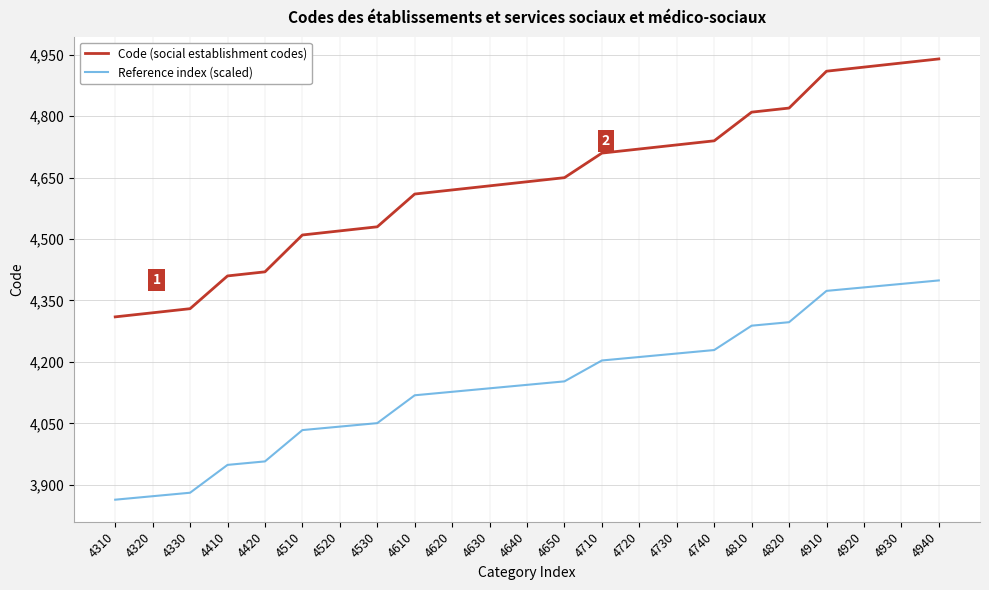

Which series has the largest total across all categories?

Code (social establishment codes)